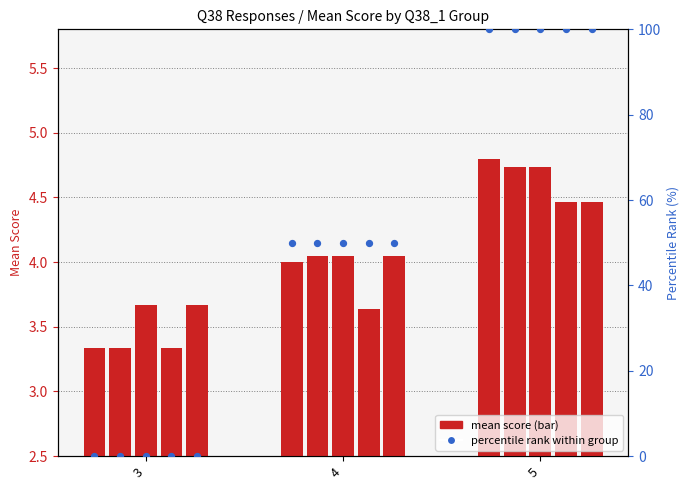

Approximately how many times larger is the value at 5 compared to 4?

2.0